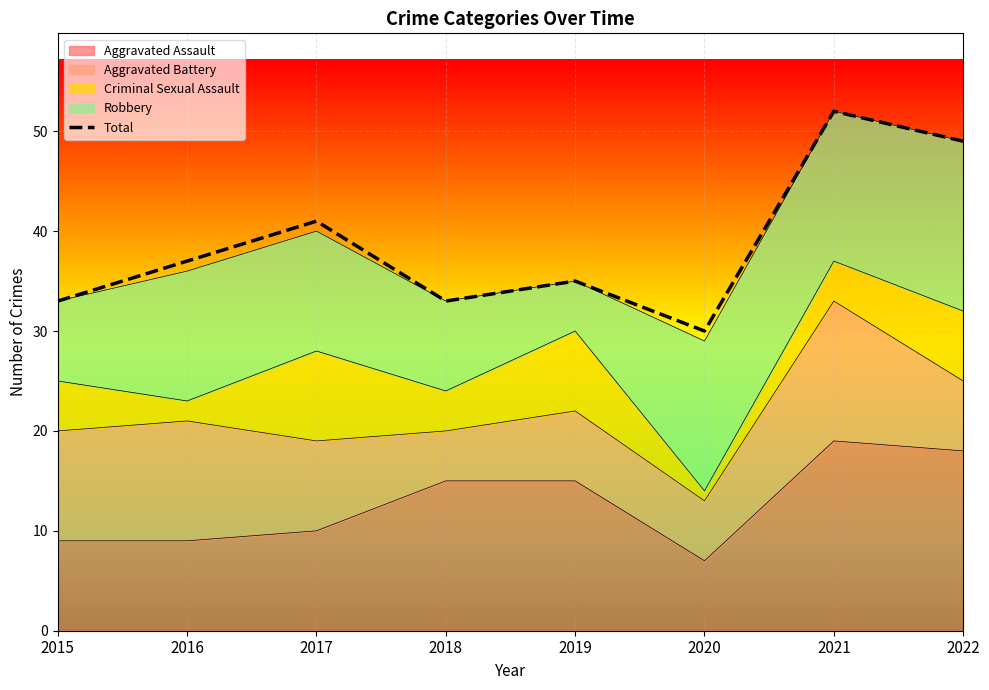

At which category does the data reach its first local valley?

2018